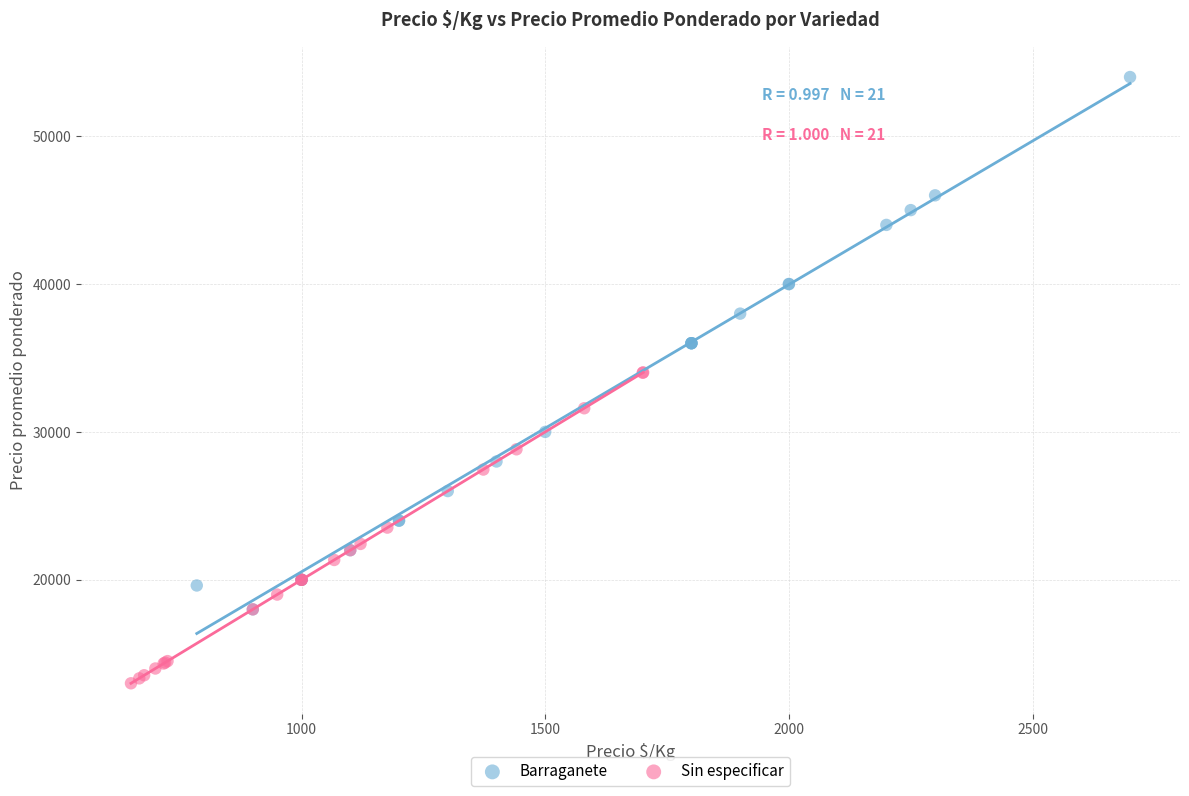

Which series has the widest spread of Y values?

Barraganete